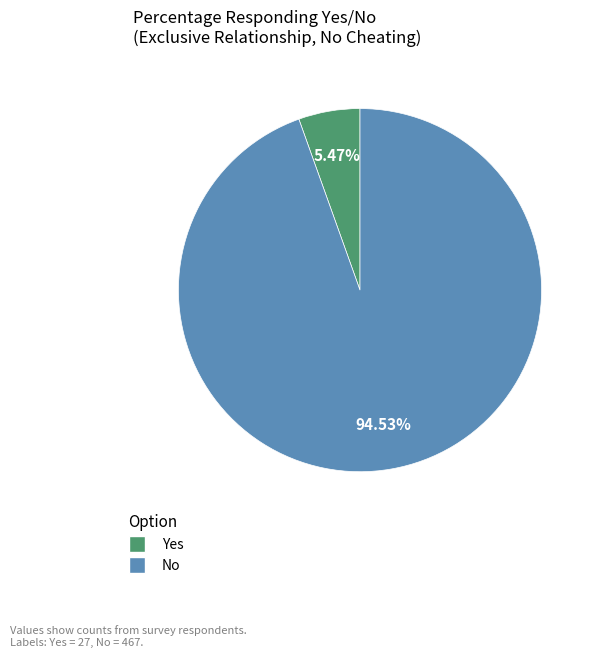

How many slices are in this pie chart?

2